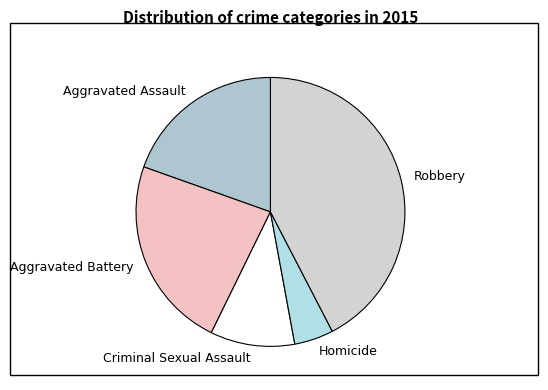

Between Aggravated Assault and Aggravated Battery, which is larger?

Aggravated Battery